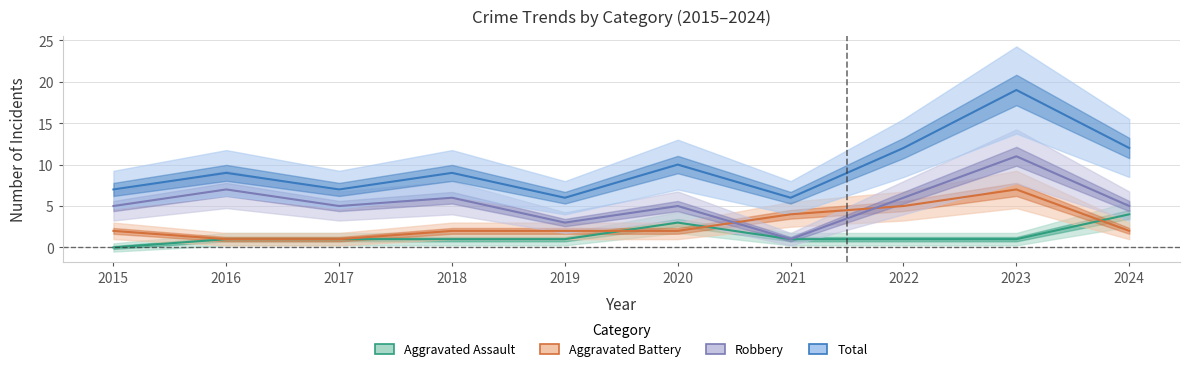

Does the chart display data point markers on the line(s)?

No